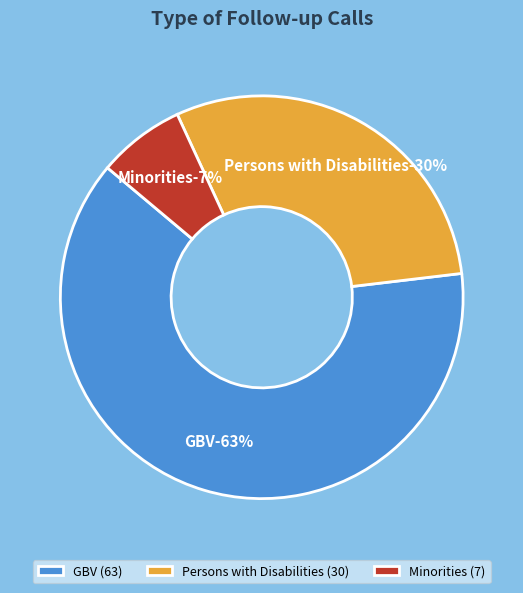

How many slices are in this pie chart?

3